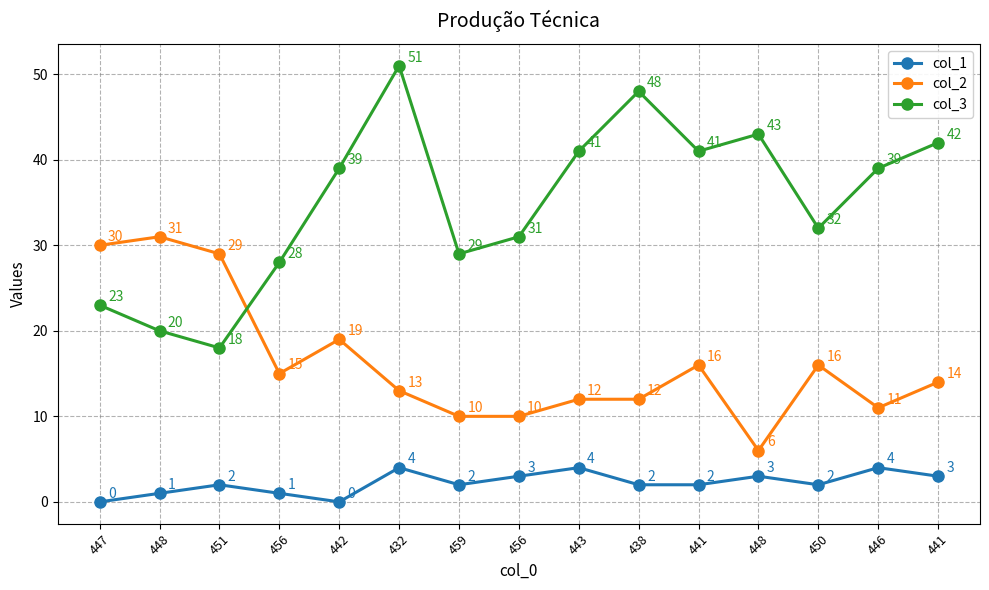

Count the number of categories in the chart.

15